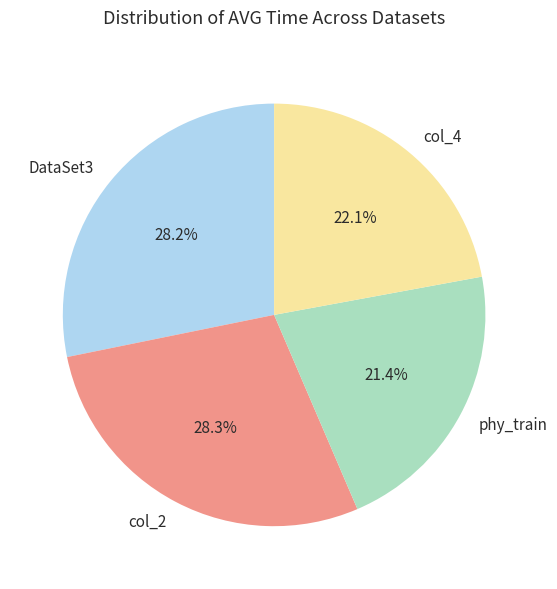

What is the total percentage of phy_train and DataSet3?

49.6%